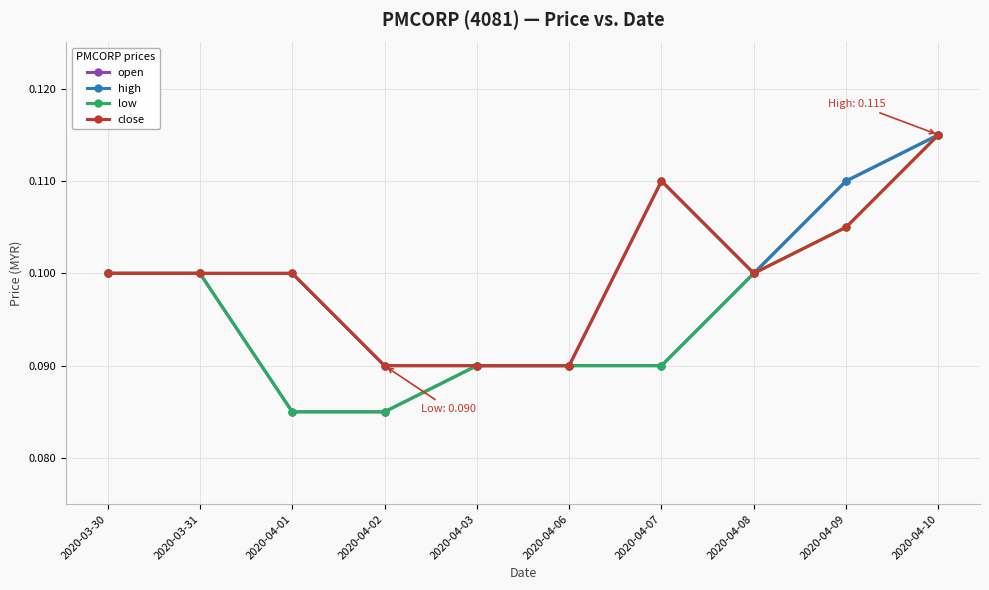

Count the number of categories in the chart.

10